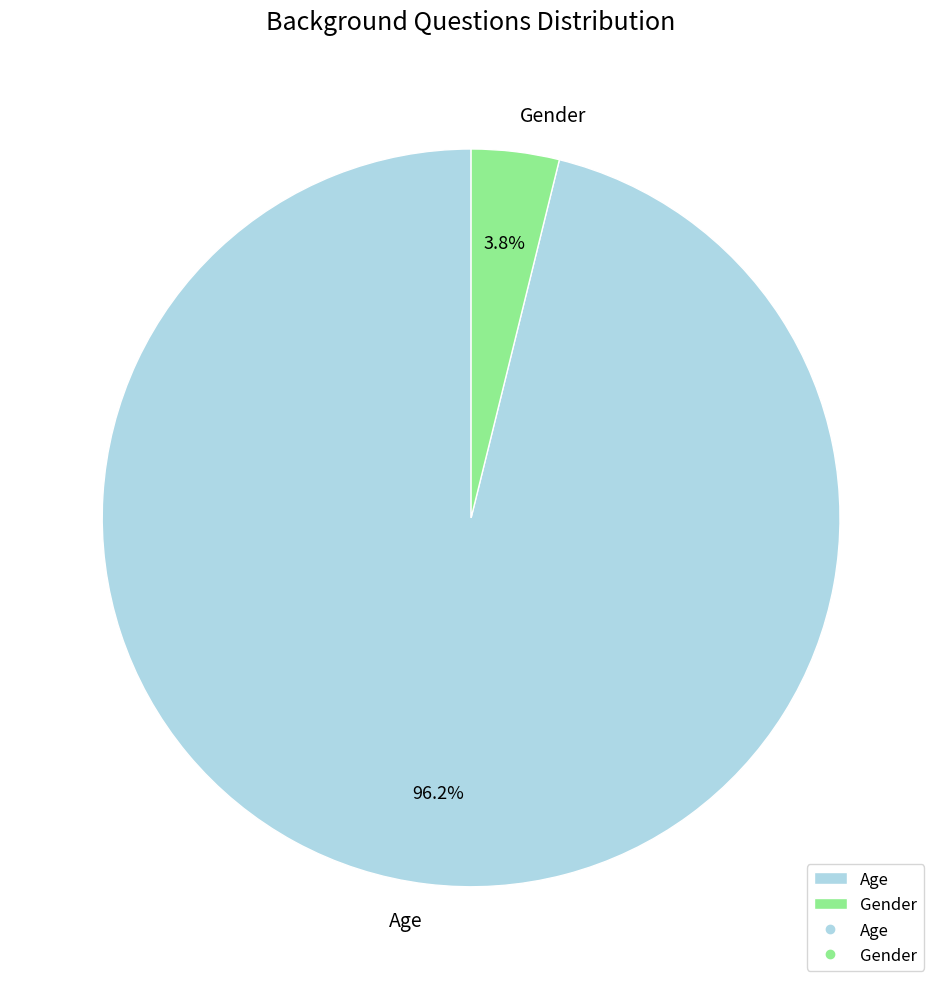

Is Age the majority of the pie?

Yes